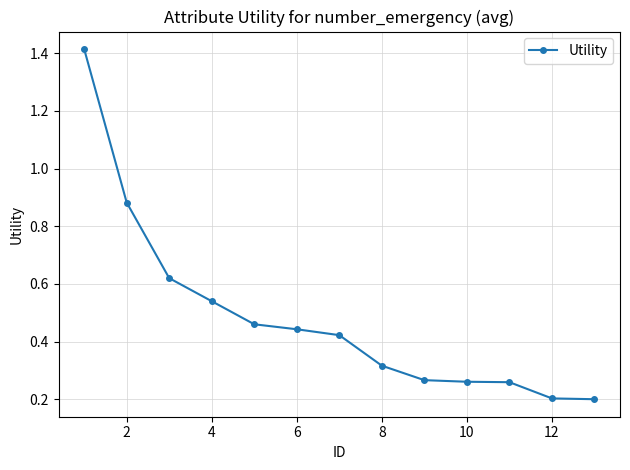

True or false: there are more than 2 points higher than both neighbors.

False